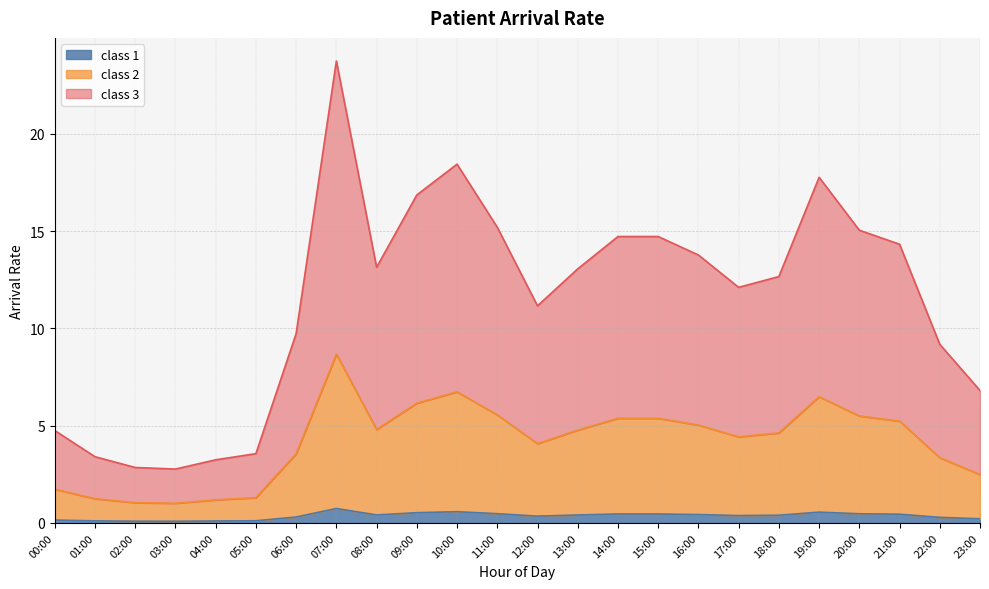

Where is the first local minimum for class 2?

03:00